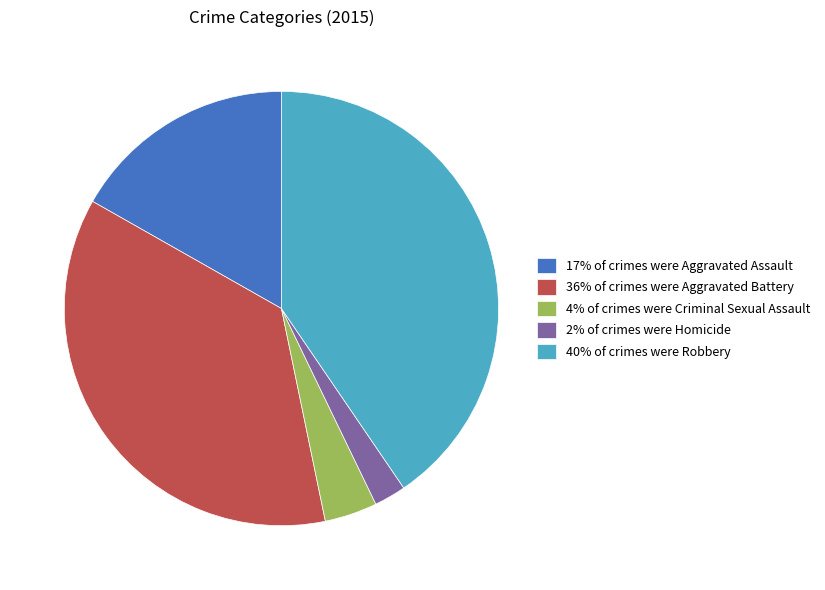

Does any single category account for the majority?

No